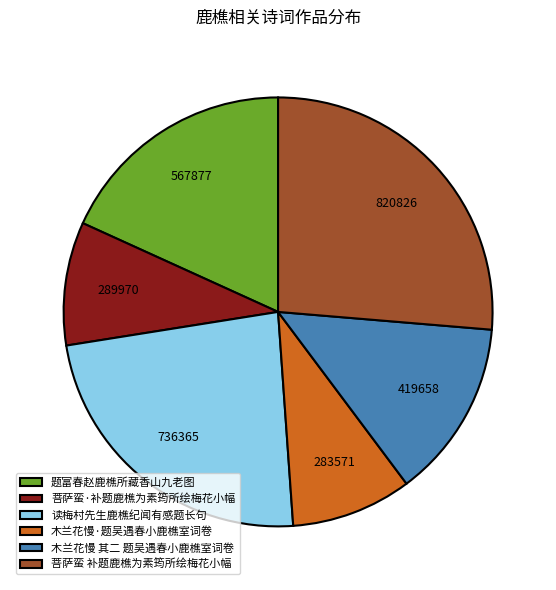

The 木兰花慢·题吴遇春小鹿樵室词卷 slice represents 9% of the pie. True or false?

True